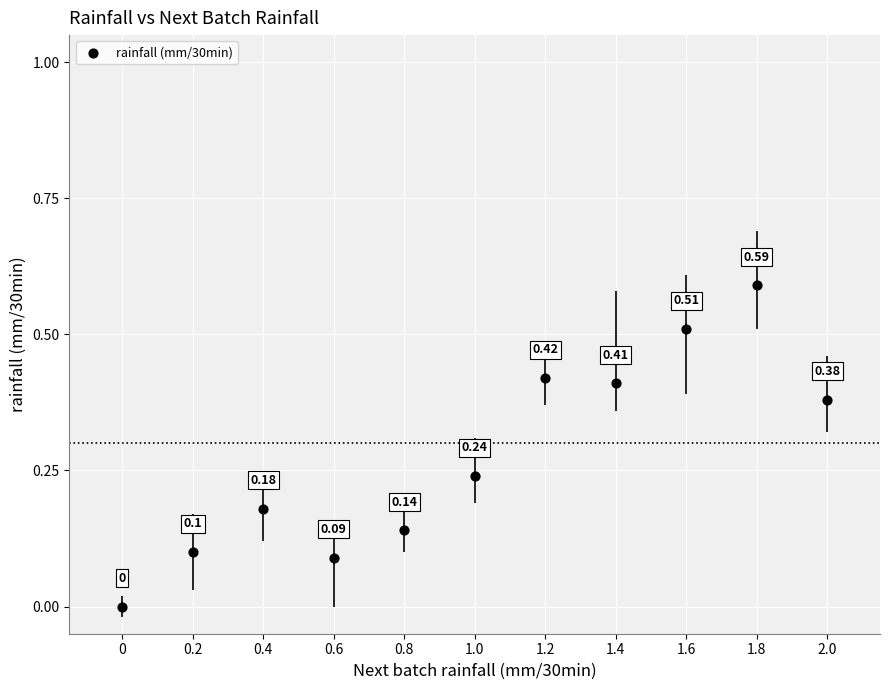

What is the average Y value?

0.3